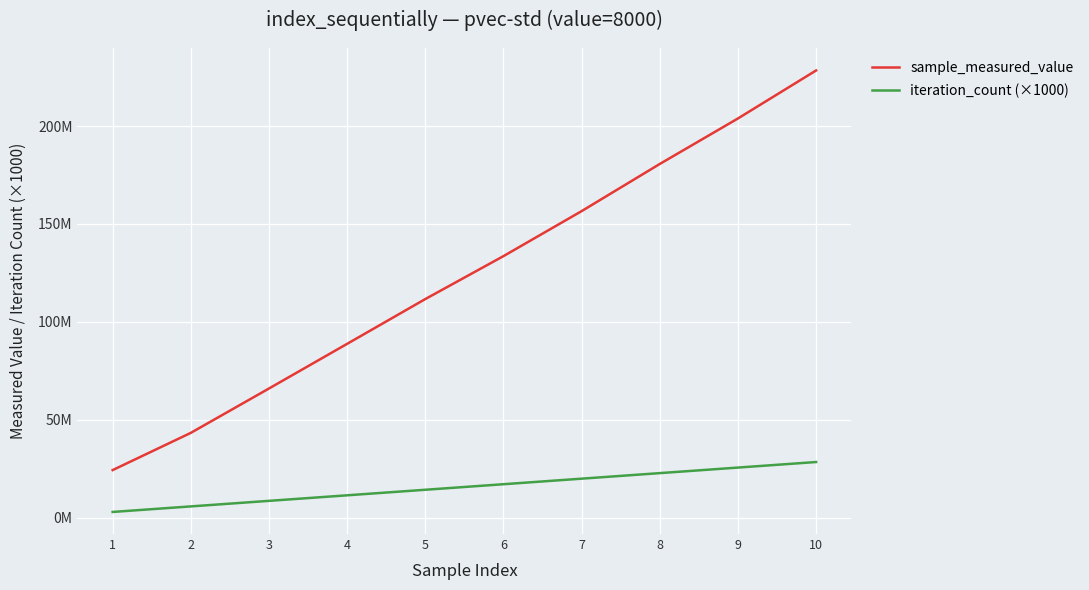

True or false: sample_measured_value and iteration_count (×1000) intersect in this chart.

False